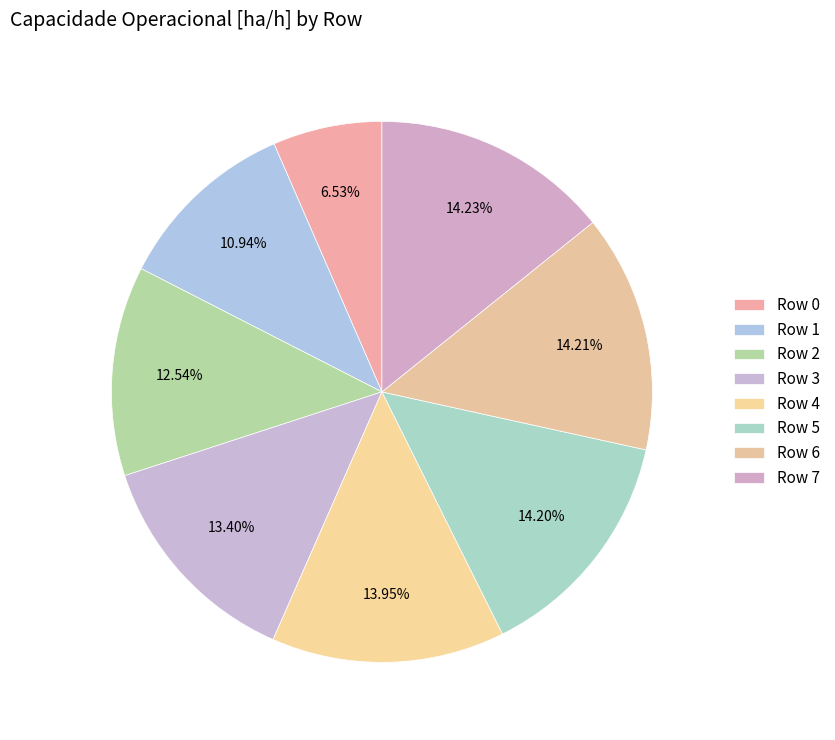

Which category has the smallest portion of the pie?

Row 0